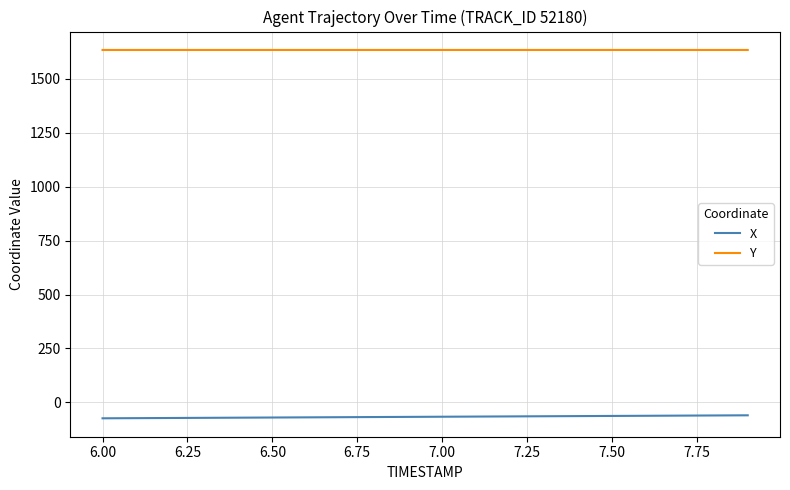

Rank the series by their average value, from highest to lowest.

Y, X